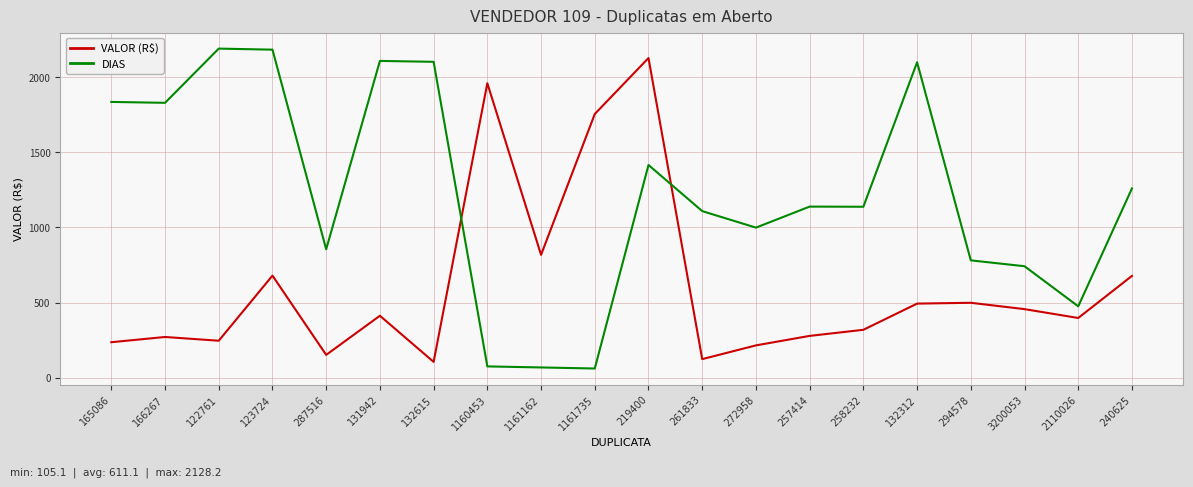

What is the total value across all series at 240625?

1937.7